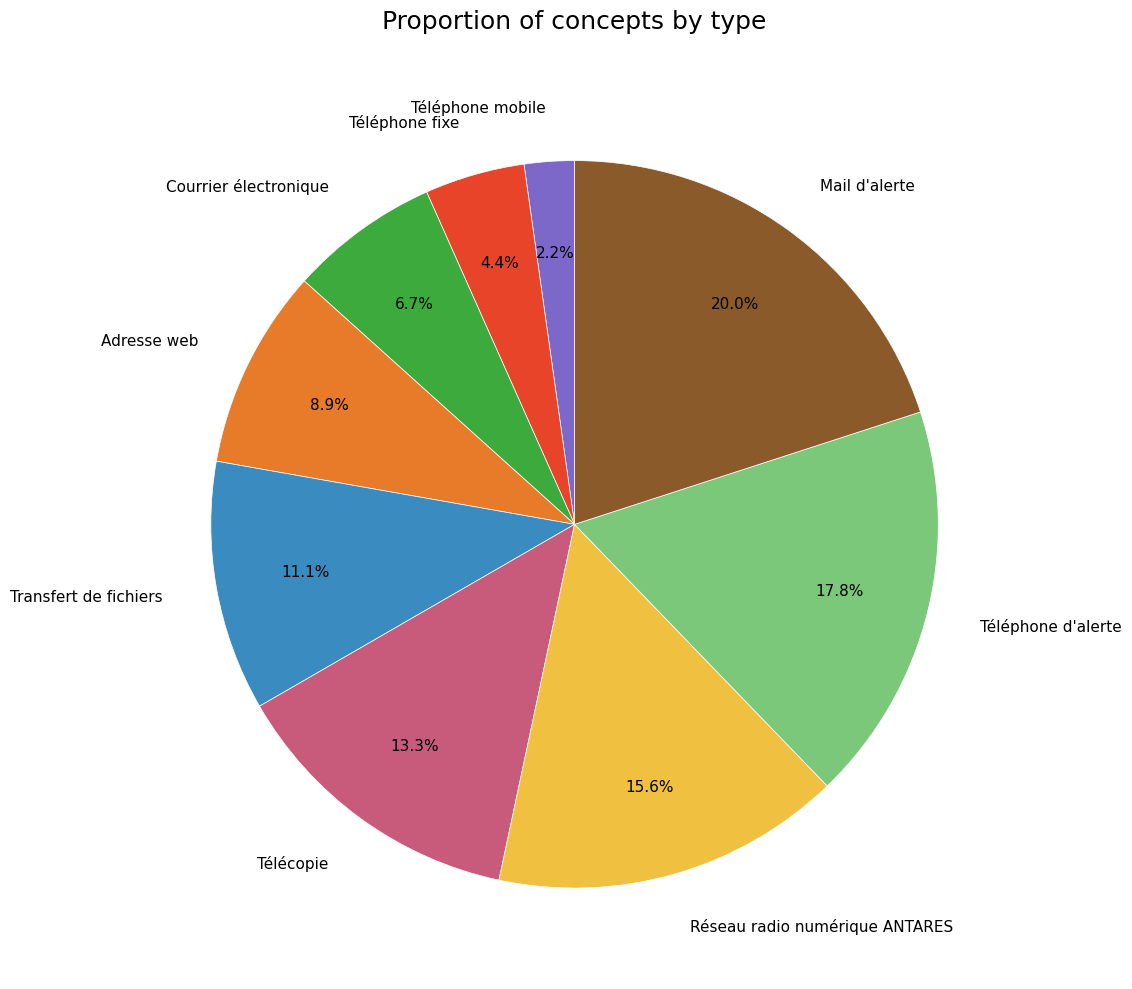

Is there a majority slice in this chart?

No